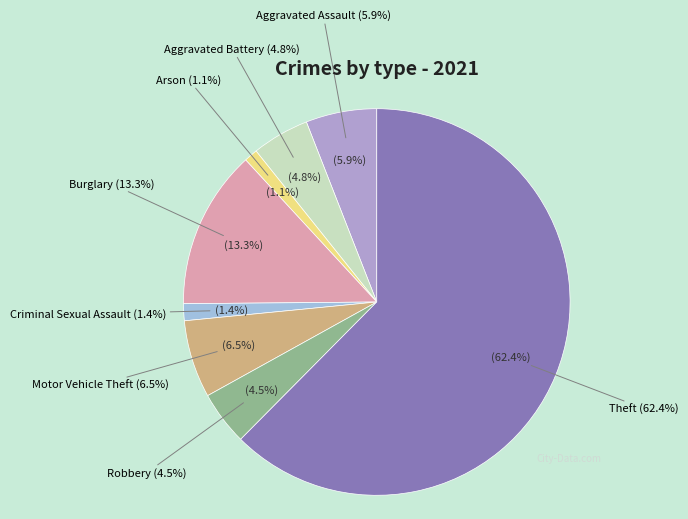

The Theft slice represents 50% of the pie. True or false?

False